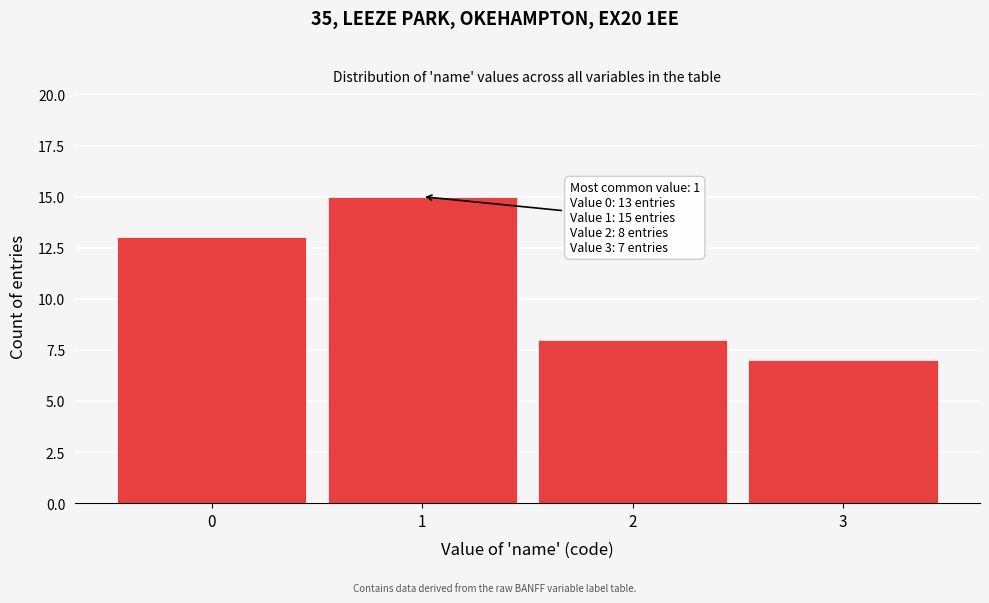

Reading right to left, what are all the values shown in this chart?

7	8	15	13